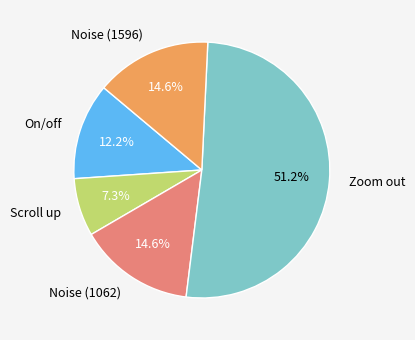

How much of the chart is everything except Scroll up?

92.7%